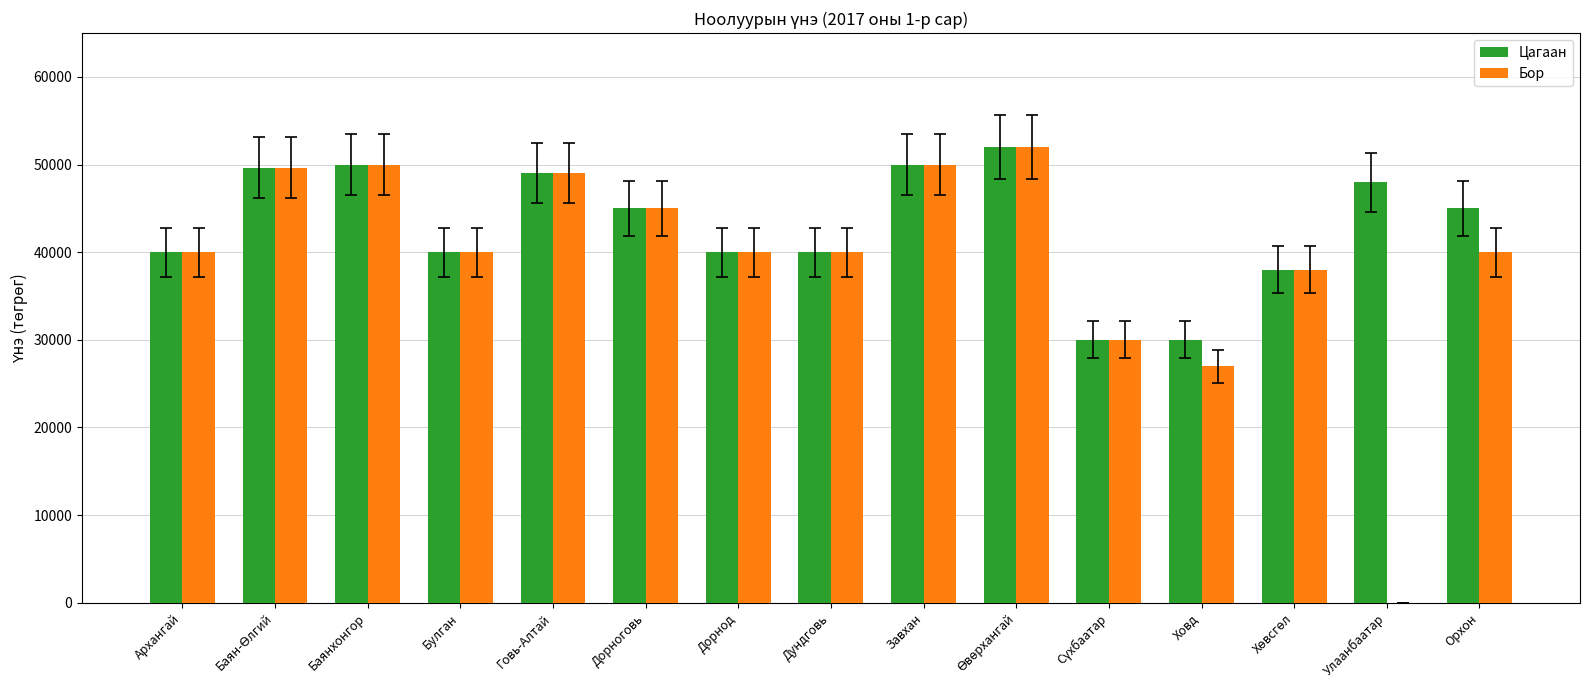

What is the total value across all series at Дорноговь?

90000